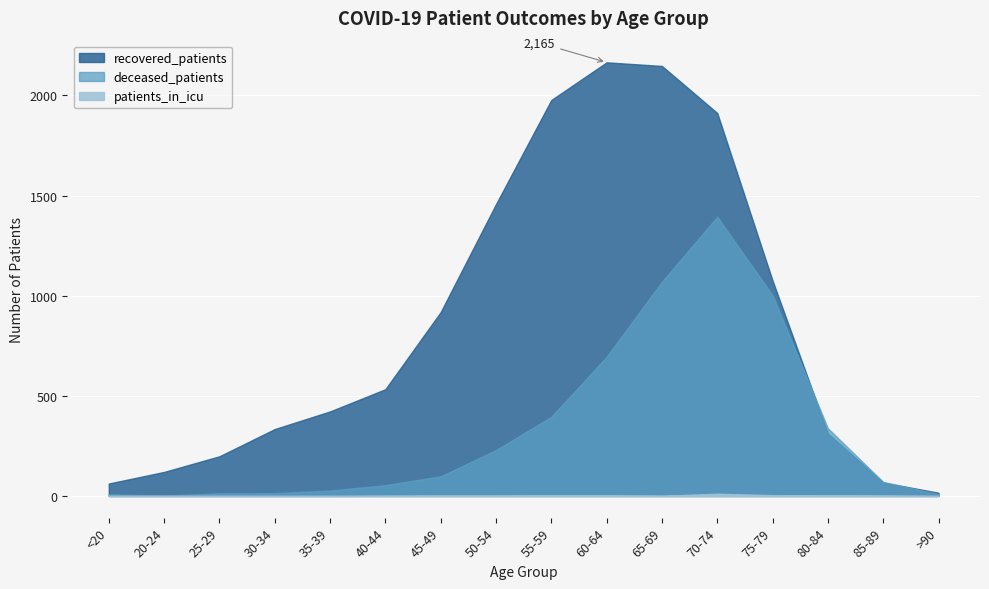

Which series has the largest range (max minus min)?

recovered_patients